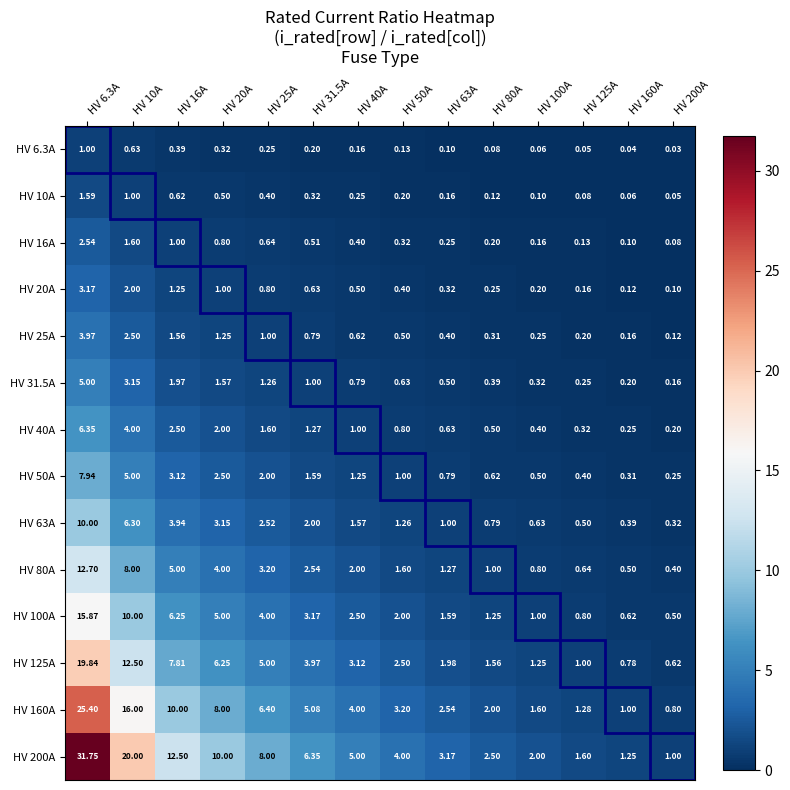

Is the value of HV 63A at HV 40A greater than the value of HV 10A at HV 25A?

Yes